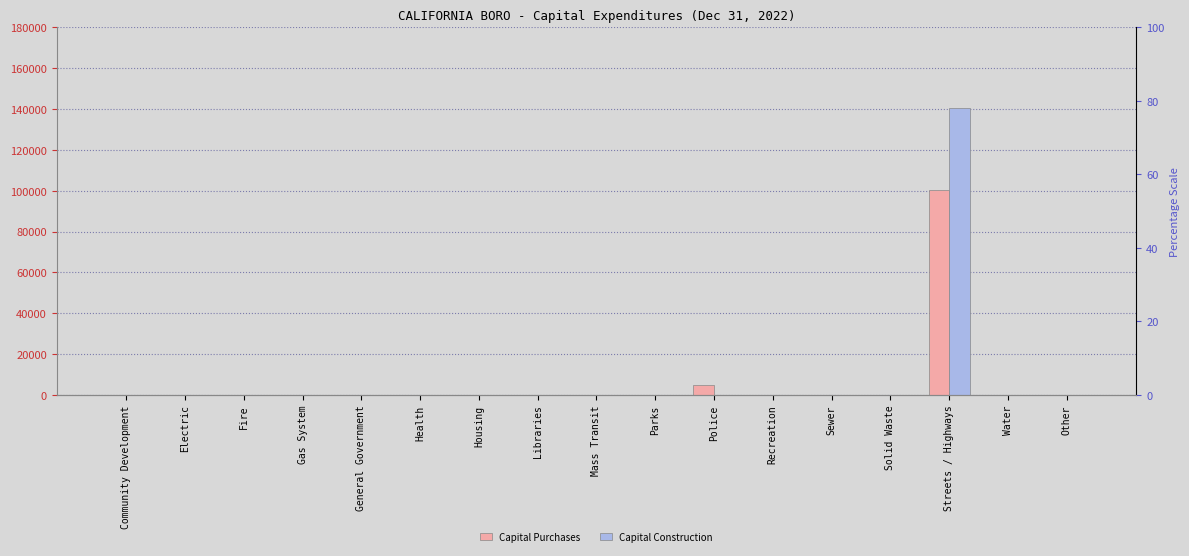

Rank the series at Health from lowest to highest value.

Capital Purchases, Capital Construction